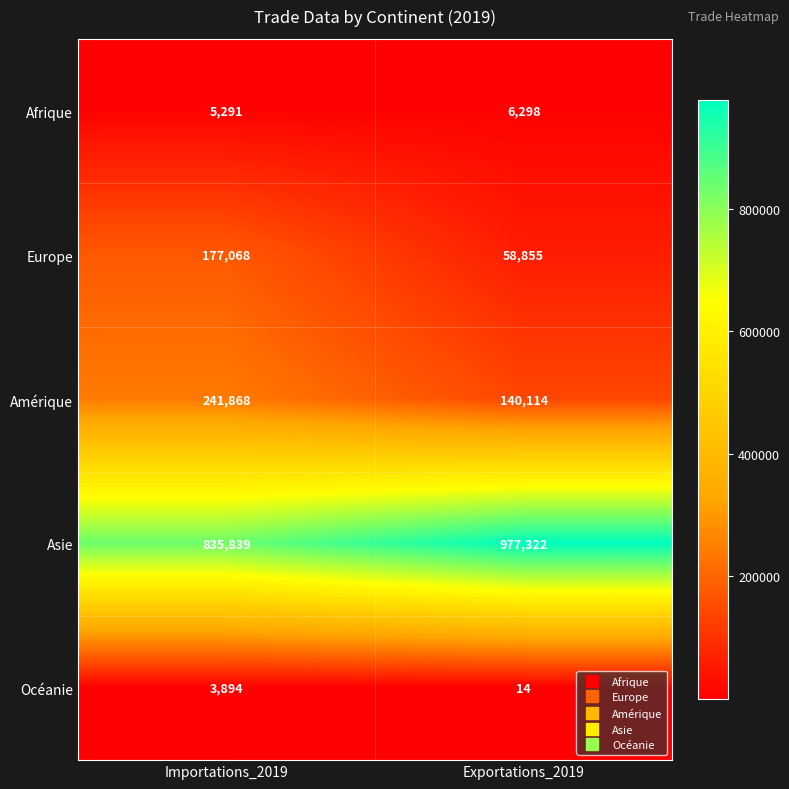

Count the number of categories in the chart.

2